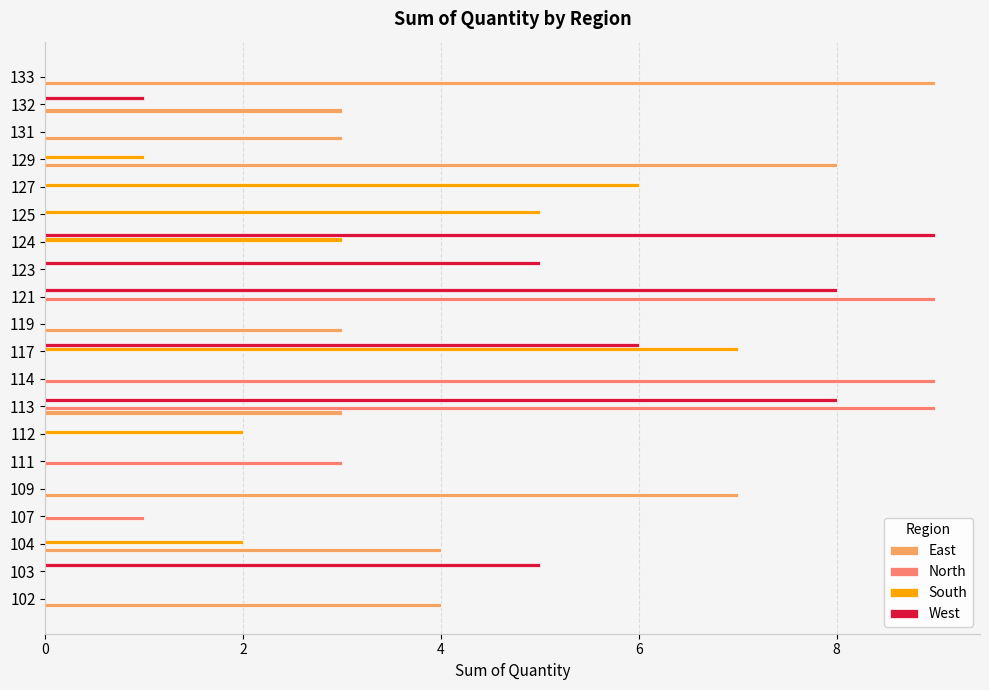

Which series changed the most between 119 and 132?

West